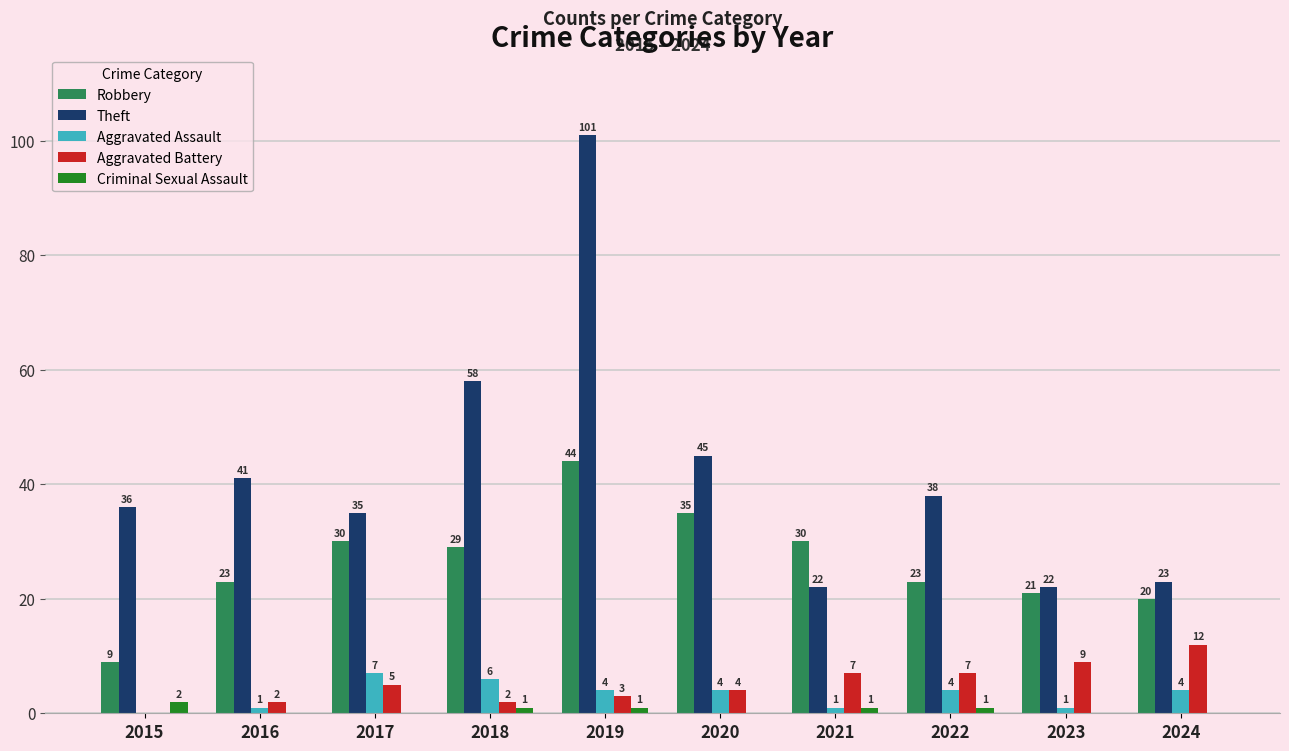

What is the sum of the Aggravated Assault values at 2024 and 2016?

5